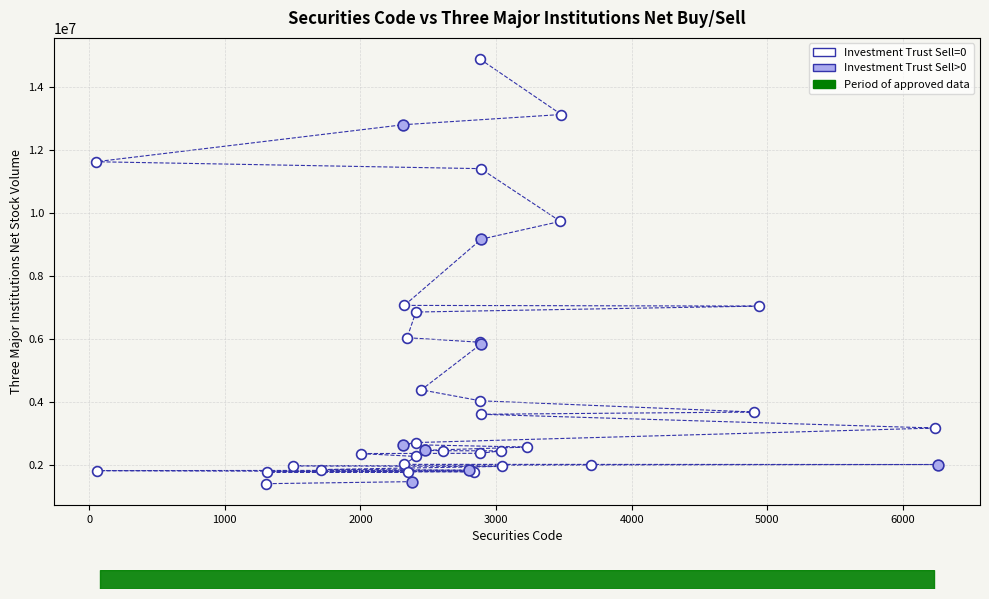

Which series has the widest spread of Y values?

Investment Trust Sell=0